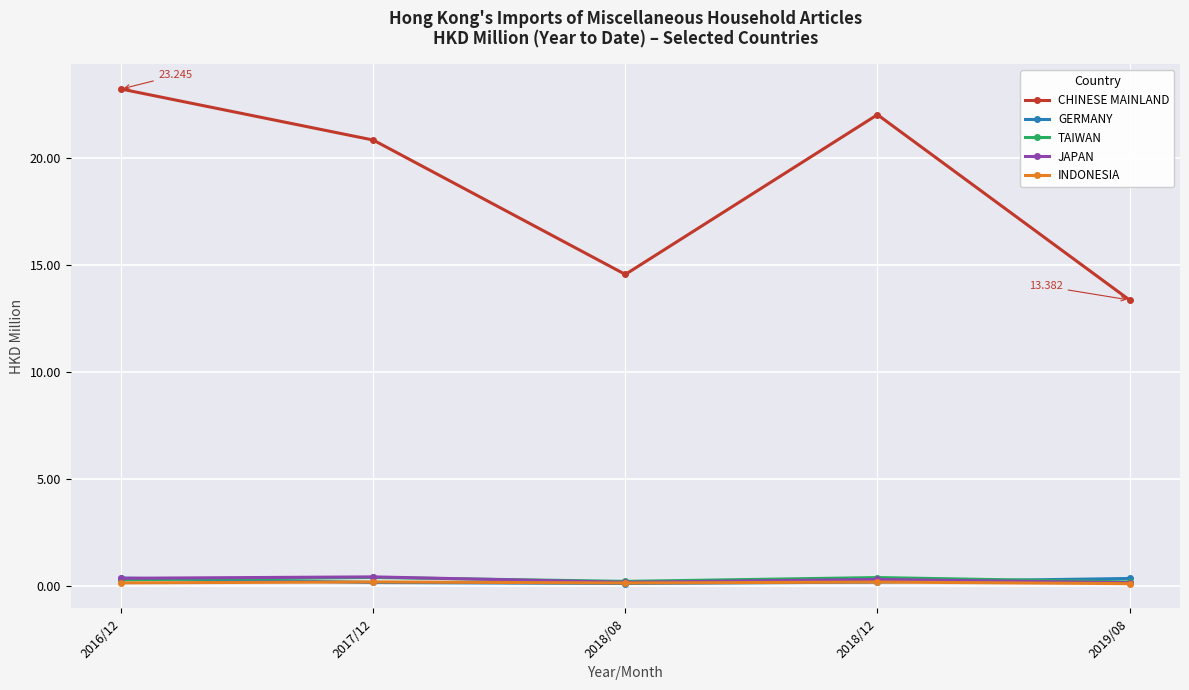

How many JAPAN values are between 0 and 1?

5